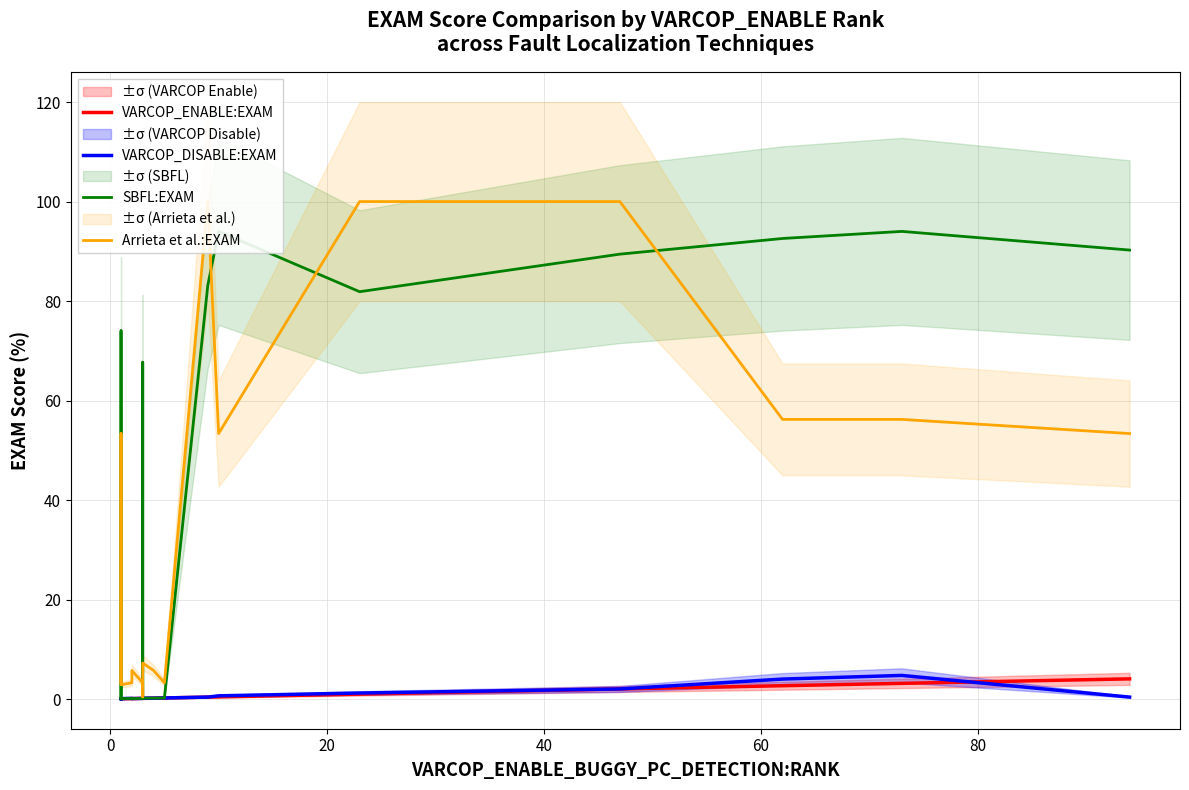

What is the difference between the maximum and minimum values in the VARCOP_DISABLE:EXAM series?

4.7